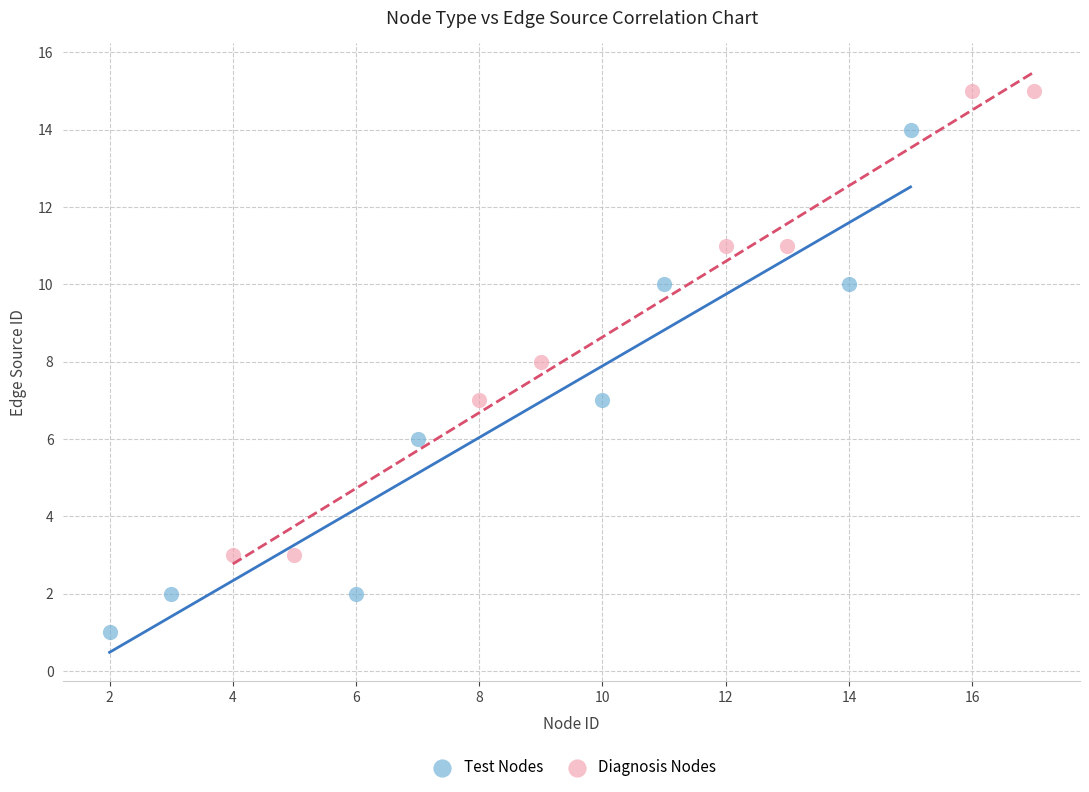

Which series reaches the minimum Y coordinate?

Test Nodes